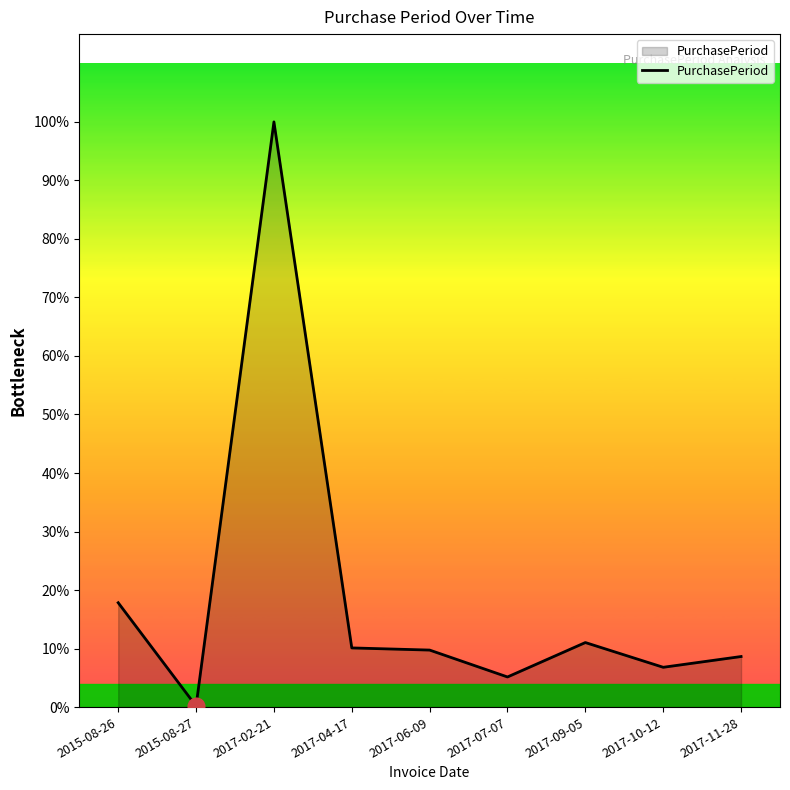

Does the chart display data point markers on the line(s)?

No